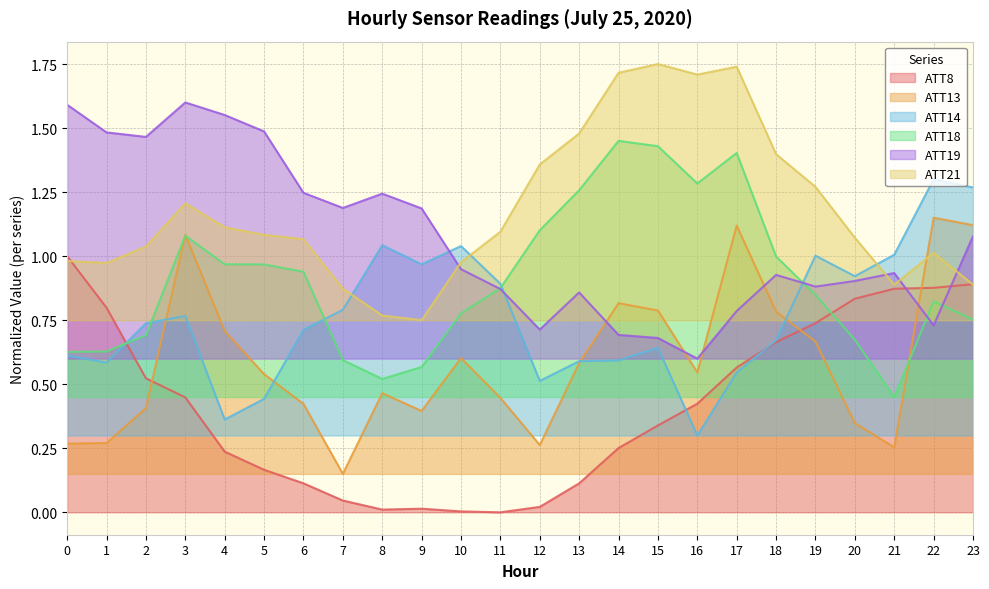

What is the sum of the ATT13 values at 3 and 18?

1.9